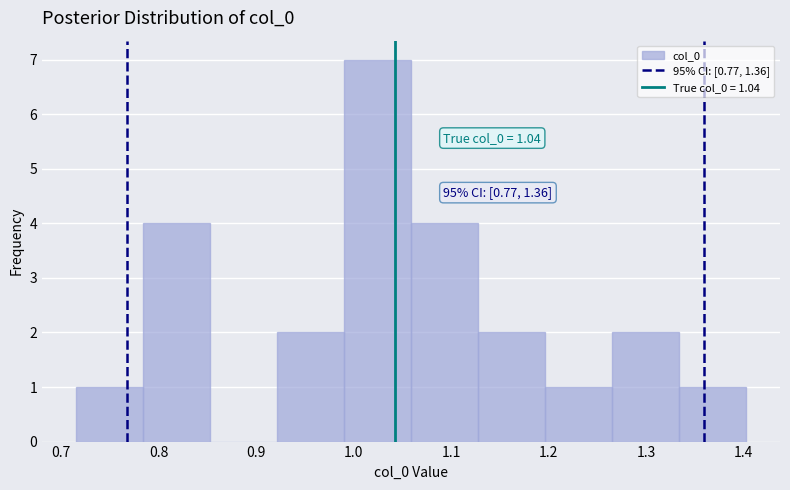

Which range on the x-axis has the tallest bar?

0.99 to 1.06